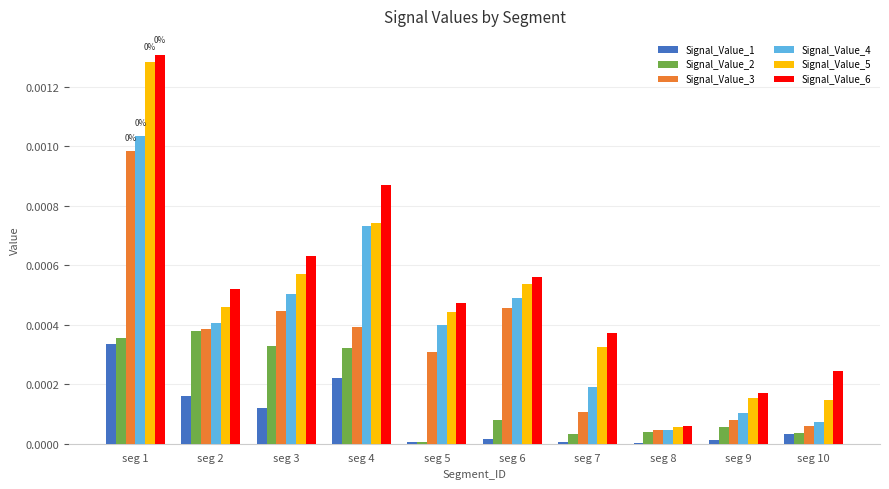

Is it true that Signal_Value_2 equals 0.0 at seg 2?

True